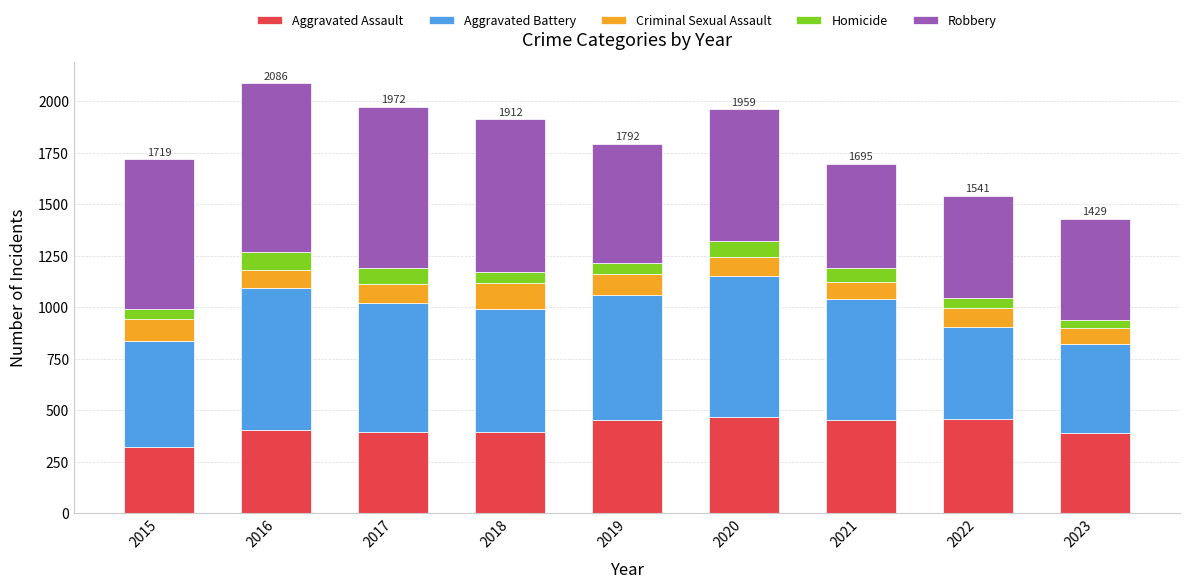

The Aggravated Assault series shows 600 at 2018. True or false?

False